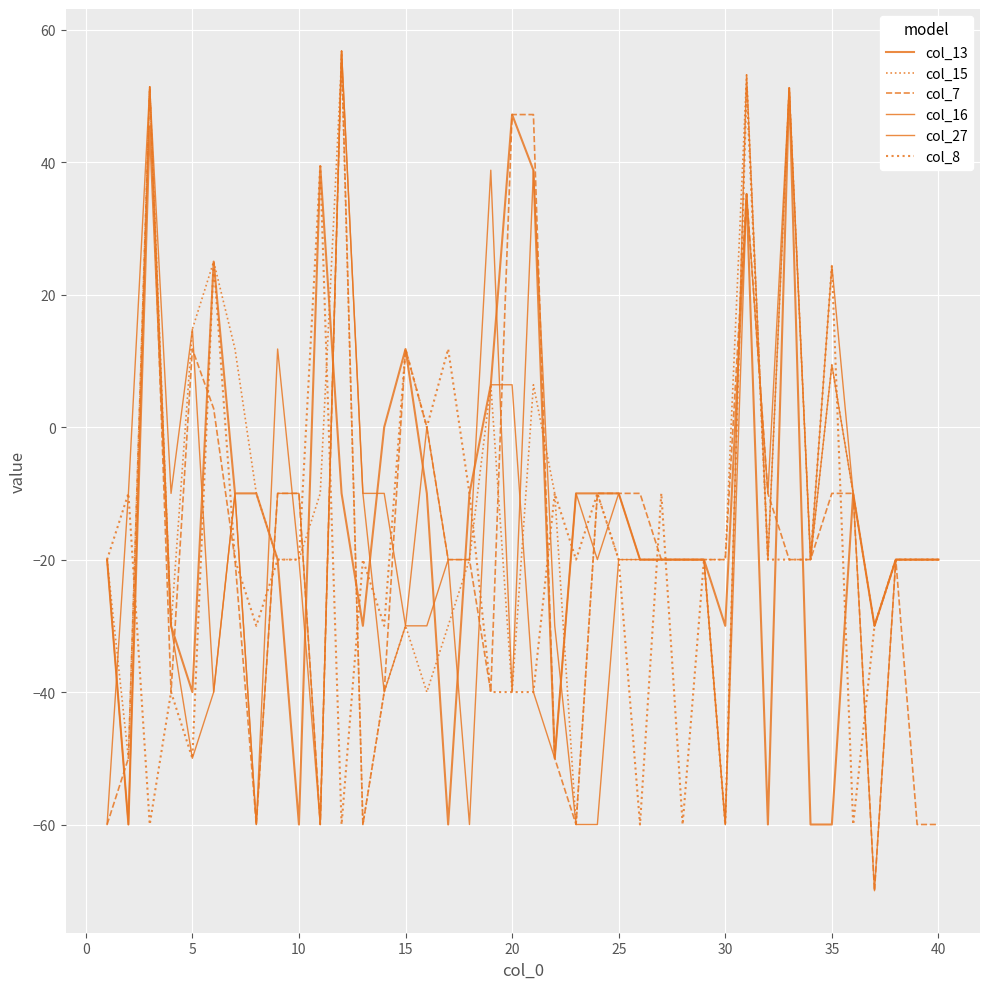

Does the chart display data point markers on the line(s)?

No